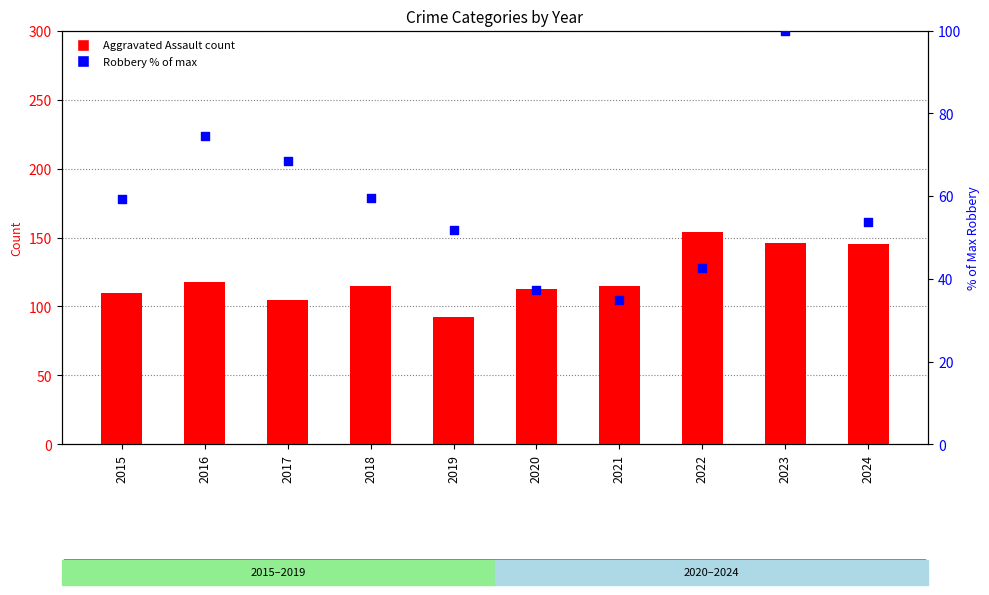

At which category is the sum across all series the highest?

2023